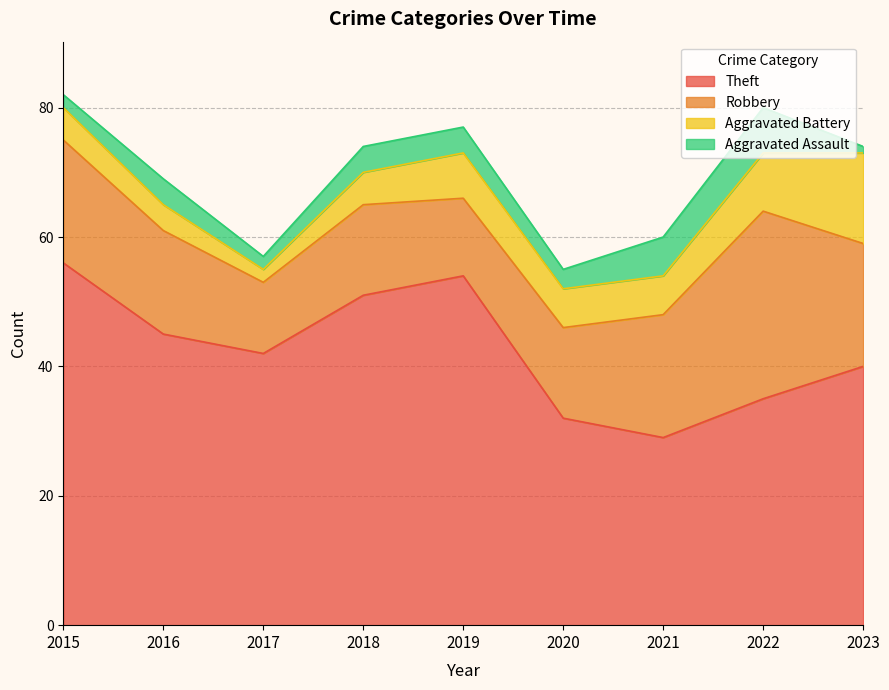

True or false: Theft and Aggravated Battery intersect in this chart.

False